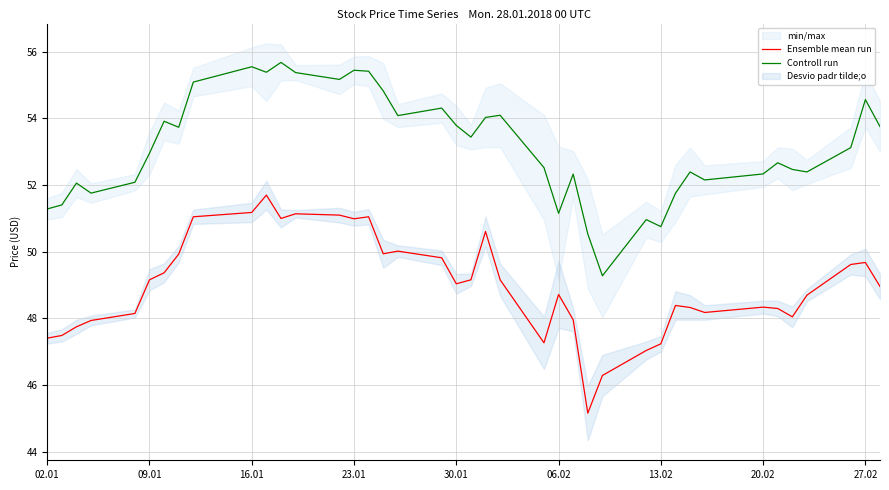

Is it true that Controll run equals 55.5 at 16.01?

True